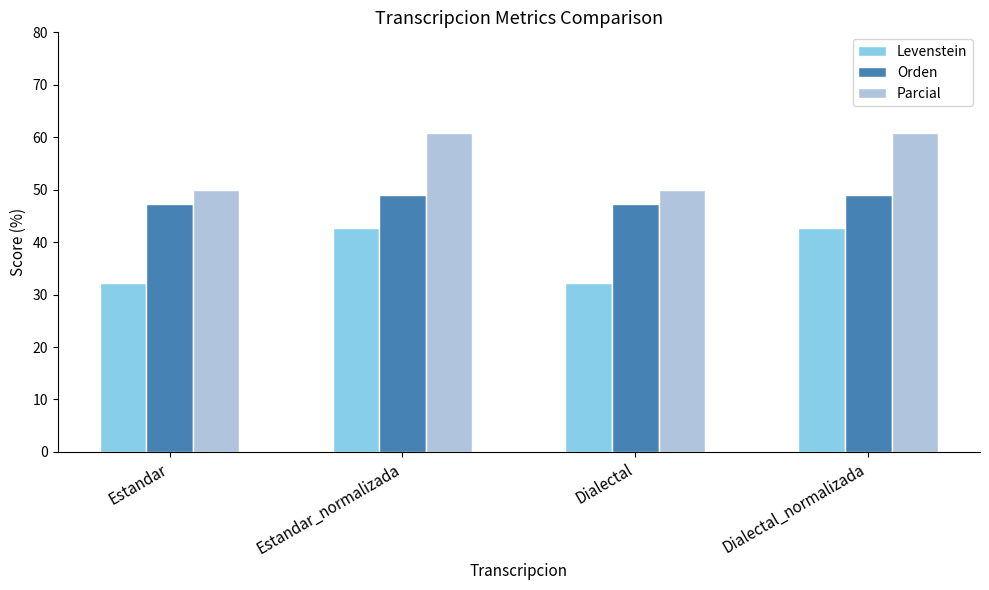

What is the total value across all series at Dialectal?

129.4